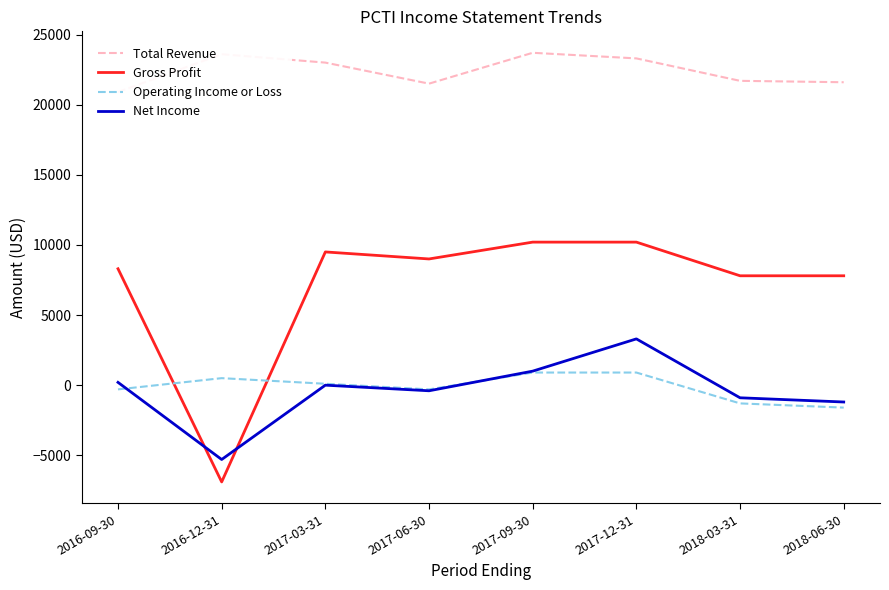

What is the sum of the Operating Income or Loss values at 2017-06-30 and 2016-09-30?

-600